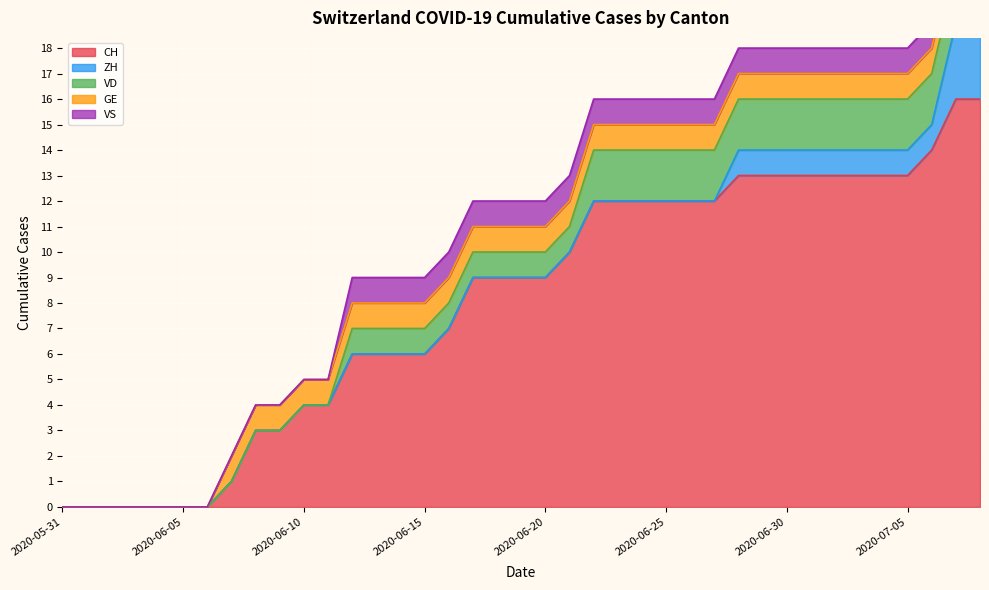

True or false: VS has more than 1 points higher than both neighbors.

False